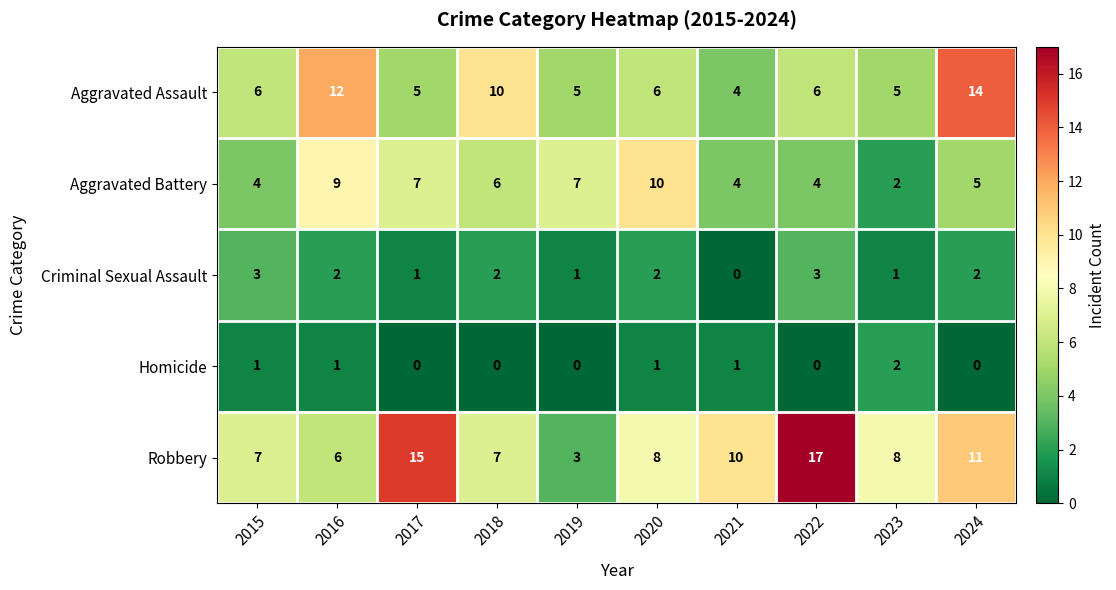

True or false: Homicide has a value of 1 at 2015.

True